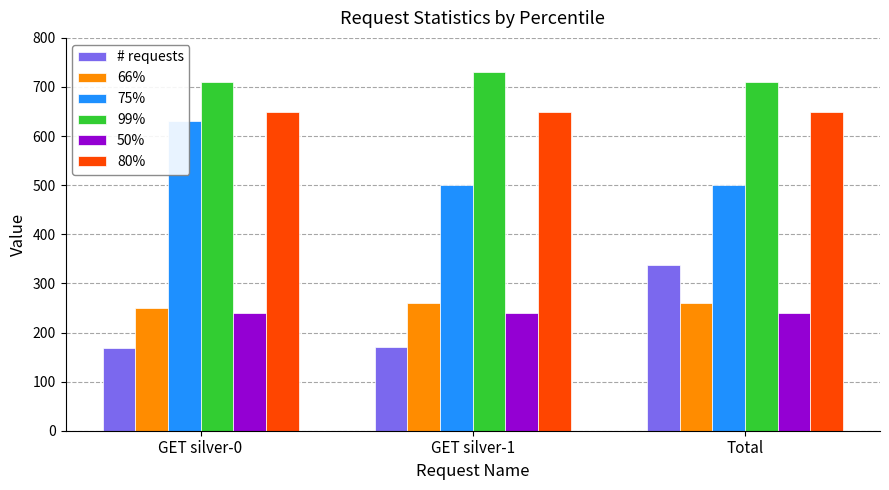

What is the label of the 2nd bar from the right?

GET silver-1